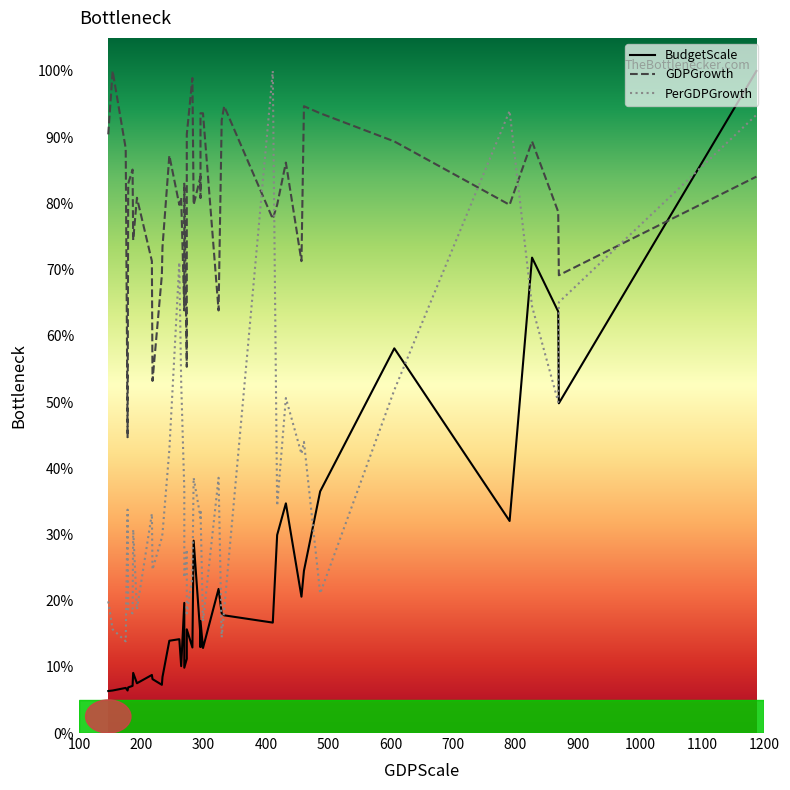

Reading right to left, list all the values displayed in this chart.

BudgetScale: 100.0	49.8	63.7	71.8	32.0	58.1	36.5	24.5	20.6	34.7	29.9	16.7	17.8	18.1	21.8	12.8	16.9	13.0	14.6	29.1	12.9	15.7	11.2	9.9	19.7	10.1	14.2	13.9	8.5	7.3	8.1	8.8	7.5	9.1	7.1	6.9	6.4	6.8	6.4	6.3
GDPGrowth: 84.0	69.1	78.7	89.4	79.8	89.4	93.6	94.7	71.3	86.2	79.8	77.7	94.7	92.6	63.8	93.6	93.6	80.9	84.0	79.8	98.9	90.4	55.3	83.0	63.8	80.9	79.8	87.2	73.4	69.1	53.2	71.3	80.9	74.5	85.1	83.0	44.7	88.3	100.0	90.4
PerGDPGrowth: 93.4	65.1	50.0	64.5	94.0	51.8	21.1	44.0	42.2	50.6	34.3	100.0	18.7	14.5	38.6	16.9	33.7	32.5	32.5	38.6	23.5	18.1	27.7	23.5	36.7	53.0	71.1	42.8	30.1	29.5	24.7	33.1	18.7	30.7	18.1	18.7	33.7	13.9	15.7	19.9